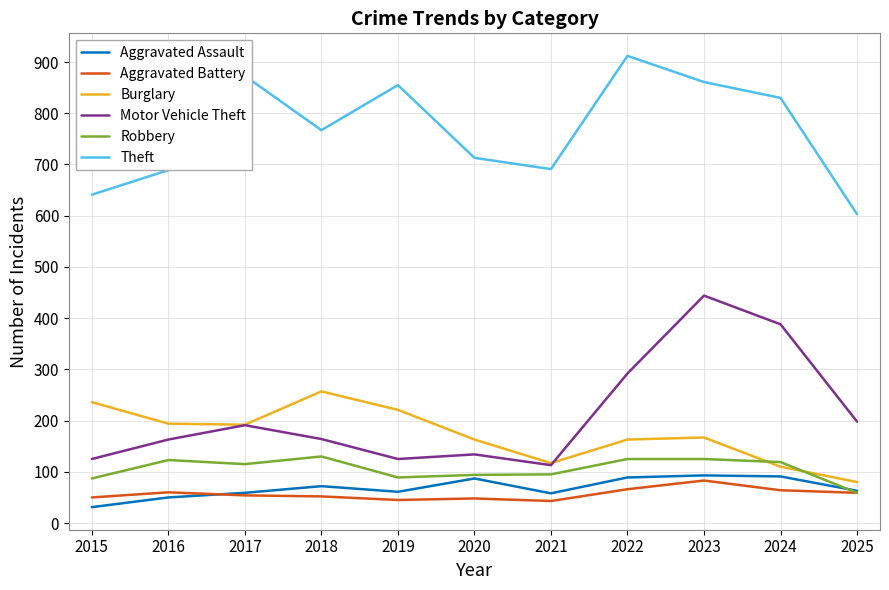

Is the value of Theft at 2015 greater than the value of Aggravated Battery at 2025?

Yes